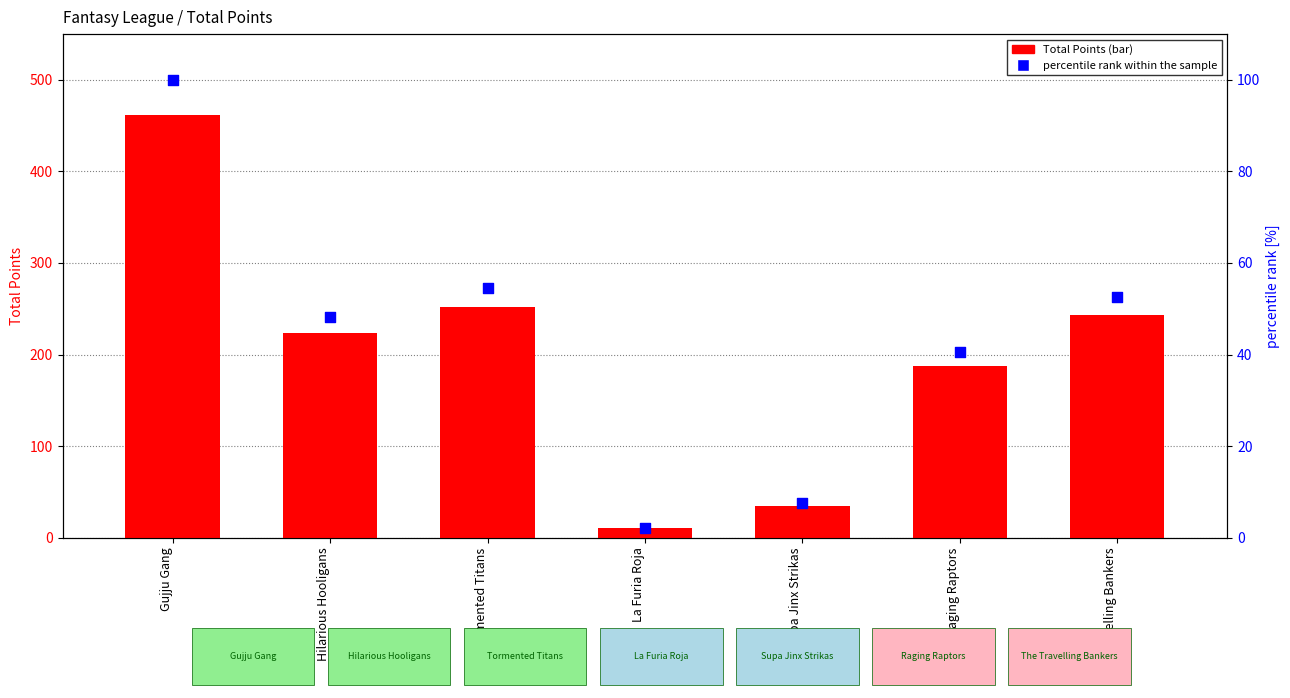

Which series has the largest total across all categories?

Total Points